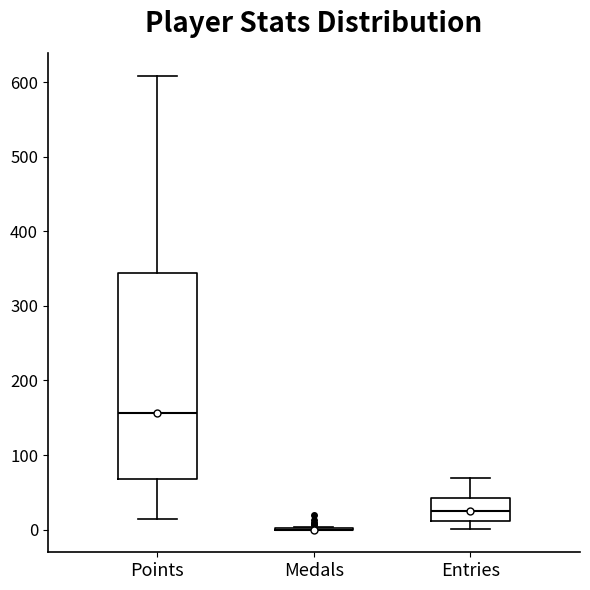

Where is the lower edge of the box for Entries on the y-axis? The values are not printed on the chart, so give them approximately, as read against the axis.

10